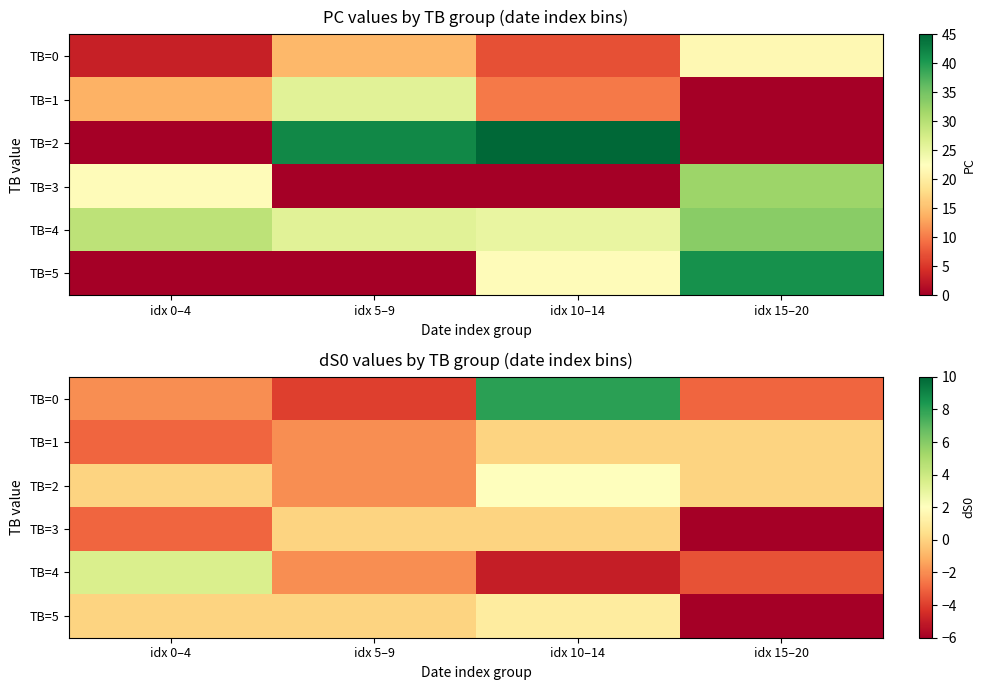

Rank the series at idx 5–9 from lowest to highest value.

TB=0, TB=1, TB=2, TB=4, TB=3, TB=5